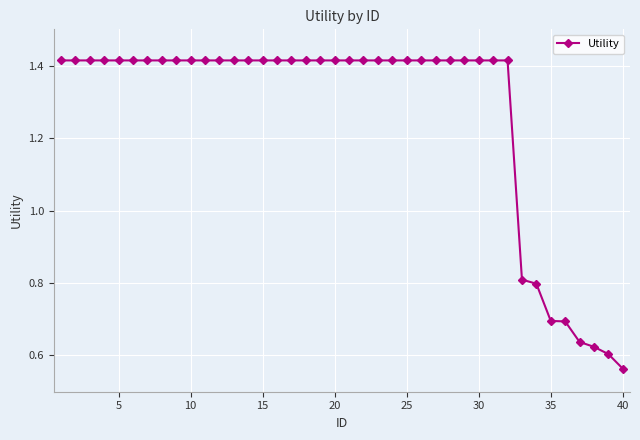

What is the difference between the maximum and minimum values?

0.9